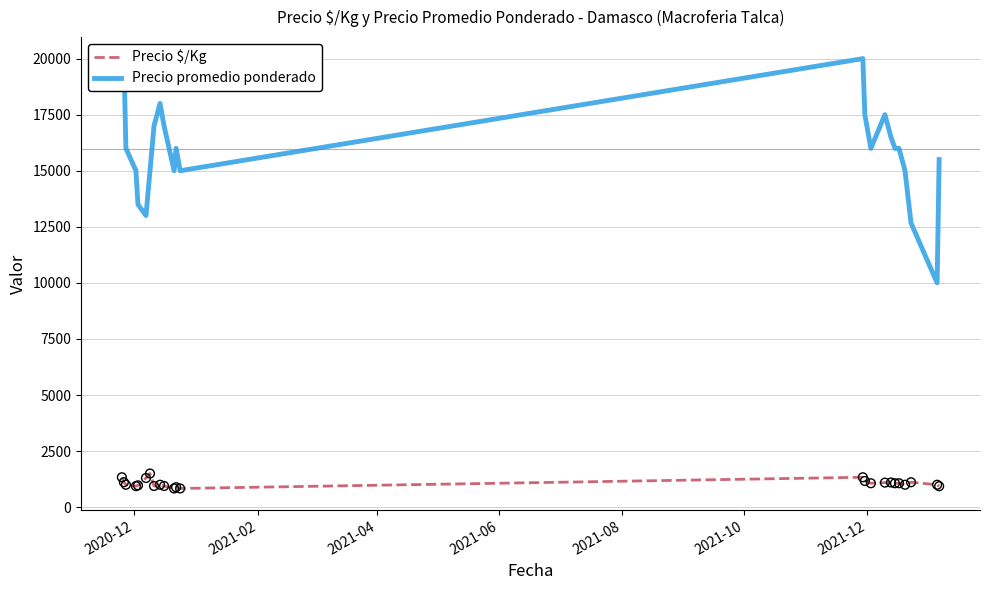

Which series has the largest total across all categories?

Precio promedio ponderado